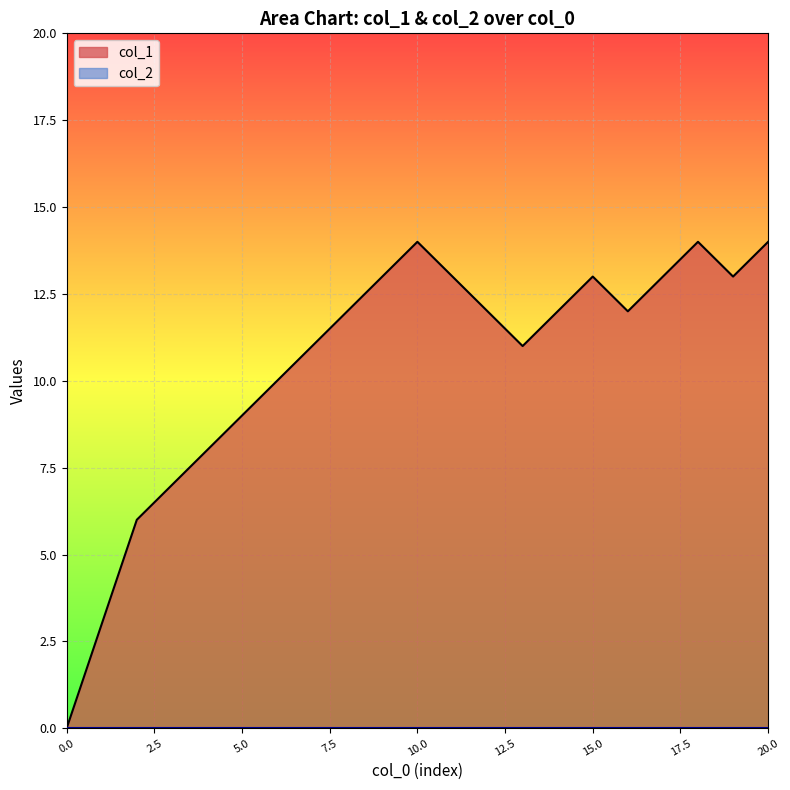

What is the difference between the second highest and second lowest values?

11